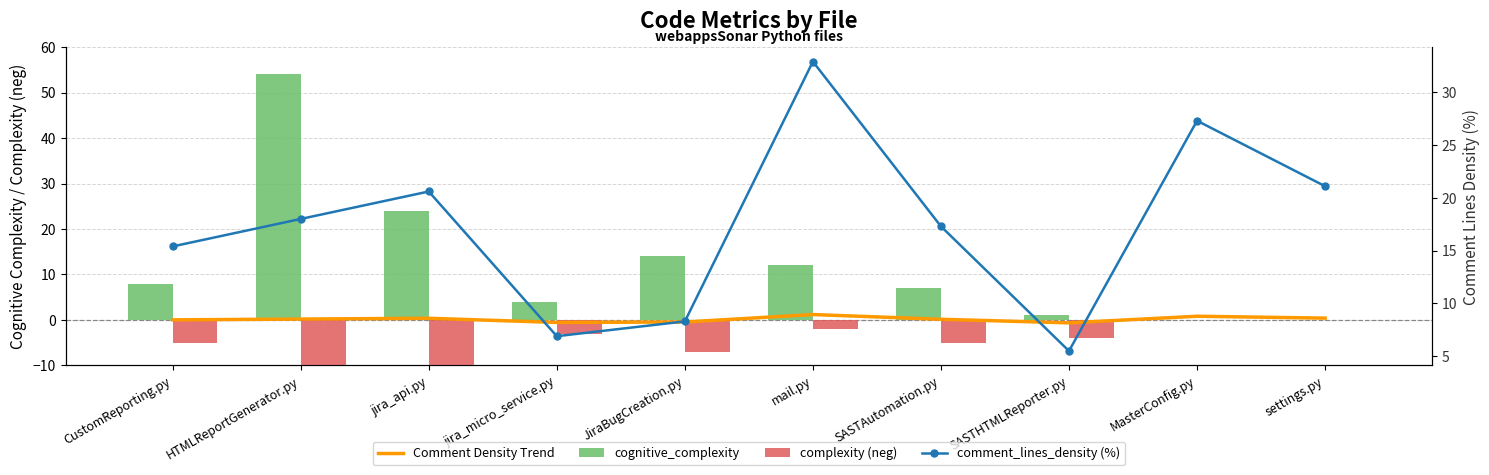

Which category has the lowest value across all series?

HTMLReportGenerator.py